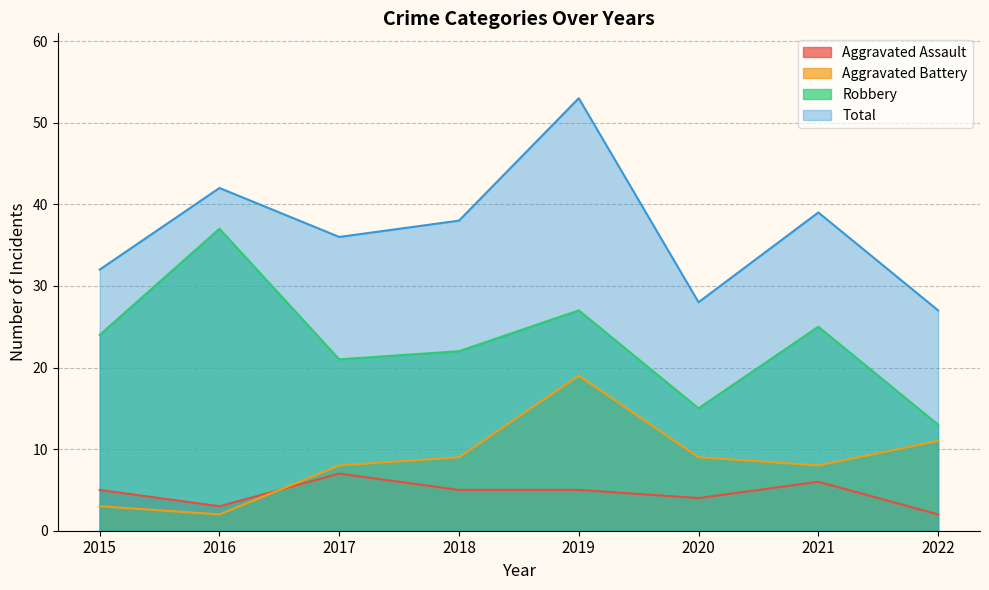

What is the maximum value shown in the chart?

53